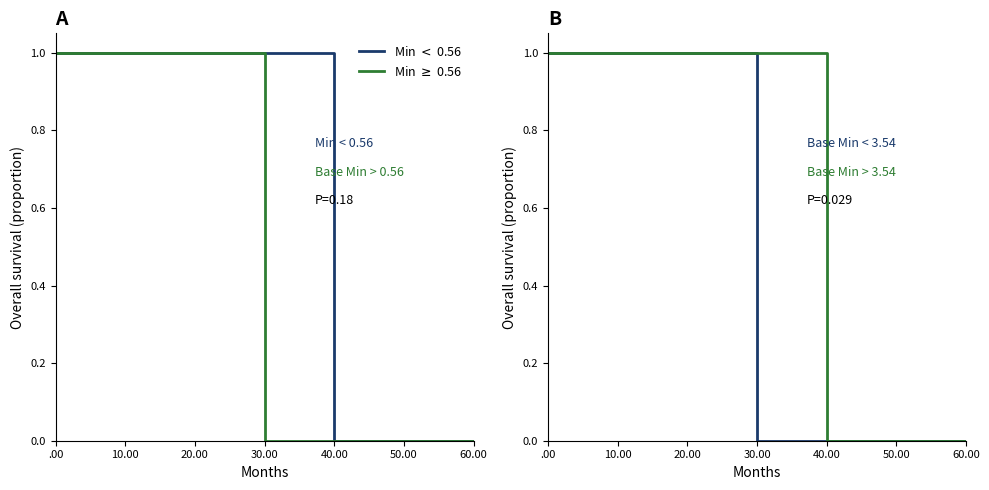

At how many categories does at least one series exceed 0?

4